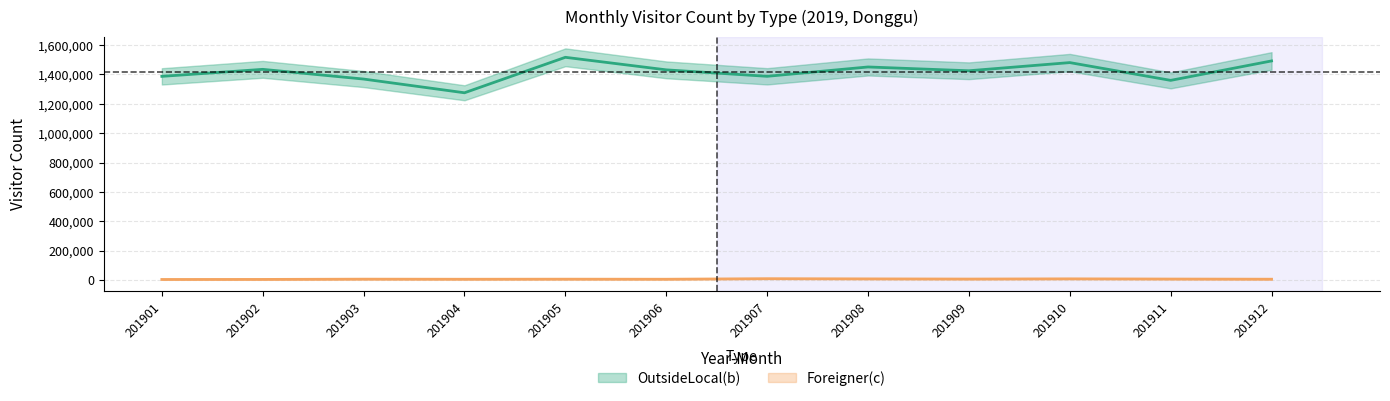

Does the chart display data point markers on the line(s)?

No